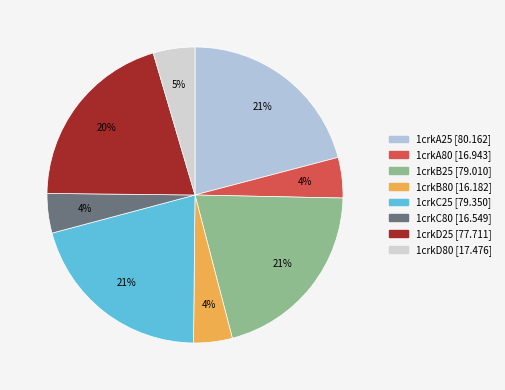

What is the largest slice in the pie chart?

1crkA25